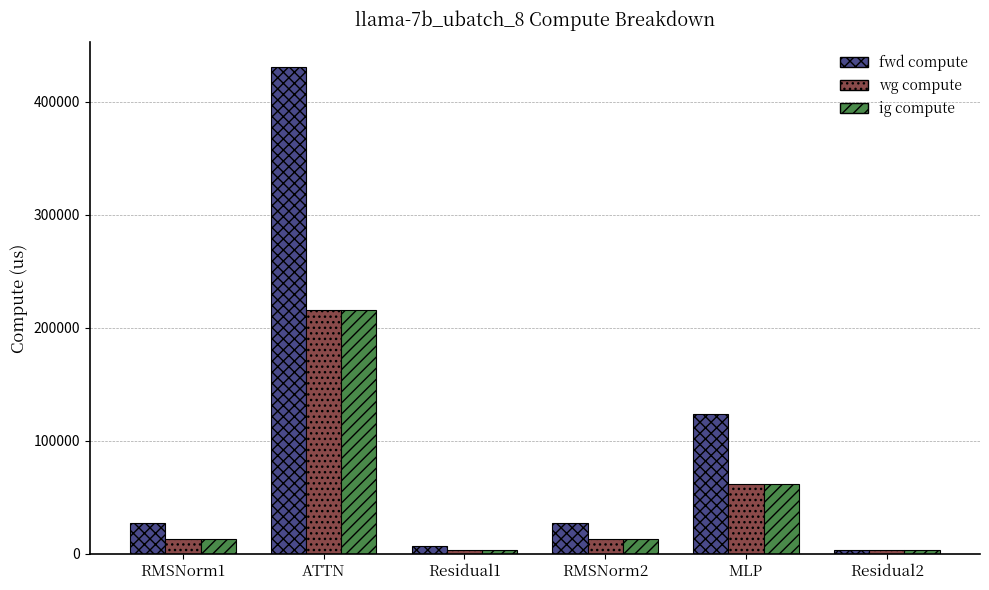

Reading left to right, transcribe all the data shown in this chart.

fwd compute: RMSNorm1=26947.0	ATTN=431058.2	Residual1=6969.5	RMSNorm2=26947.0	MLP=123584.2	Residual2=3484.8
wg compute: RMSNorm1=13473.5	ATTN=215529.1	Residual1=3484.8	RMSNorm2=13473.5	MLP=61792.1	Residual2=3484.8
ig compute: RMSNorm1=13473.5	ATTN=215529.1	Residual1=3484.8	RMSNorm2=13473.5	MLP=61792.1	Residual2=3484.8